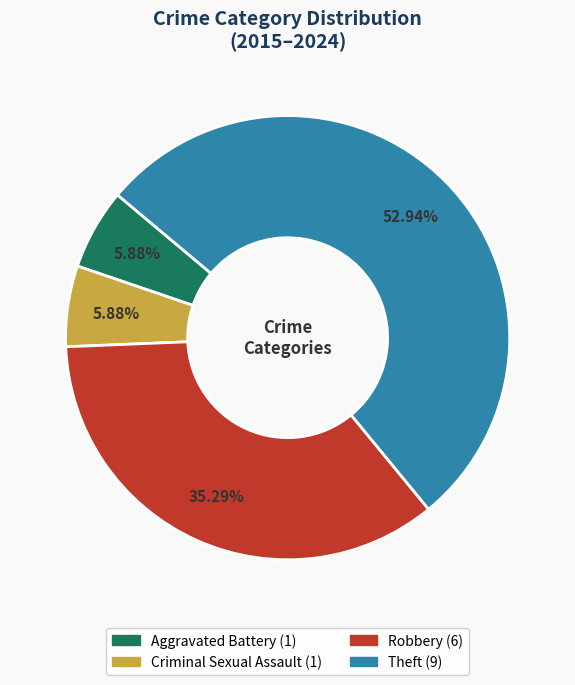

Is the sum of Theft and Criminal Sexual Assault greater than half?

Yes